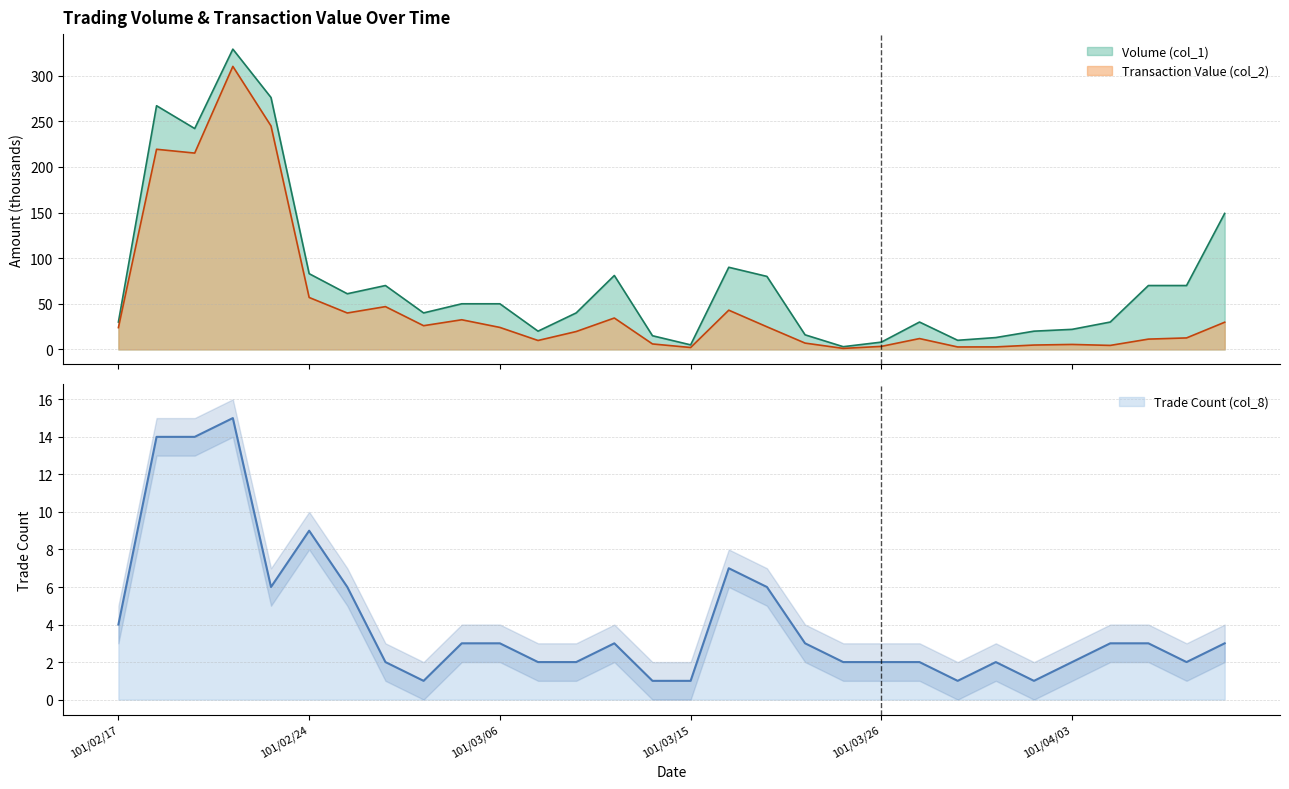

What is the minimum value shown in the chart?

1.0